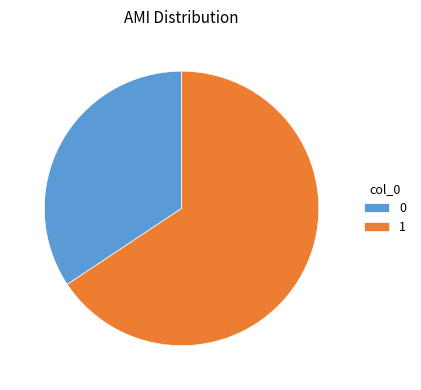

Is 0 the majority of the pie?

No